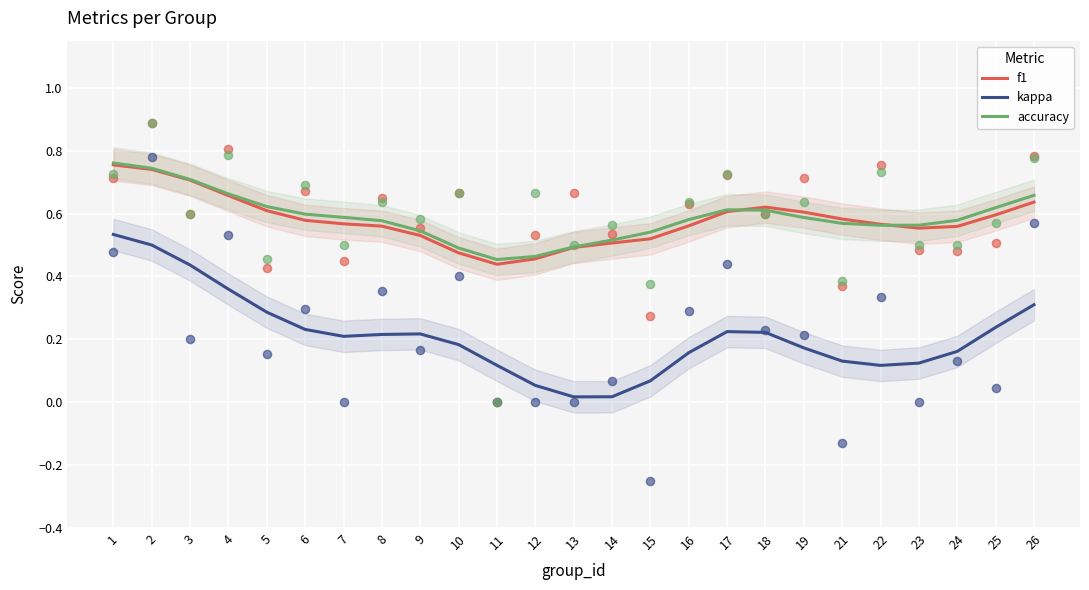

Which series has the widest spread of Y values?

kappa